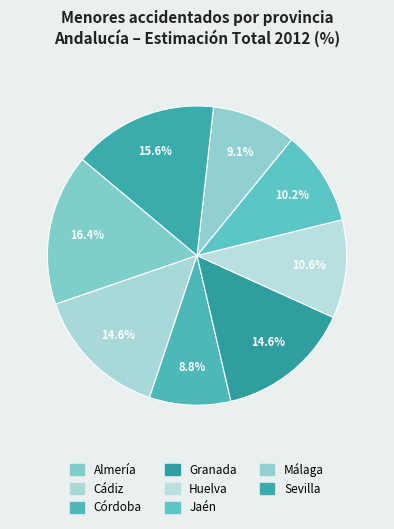

To the nearest percent, what is the average slice percentage?

12%